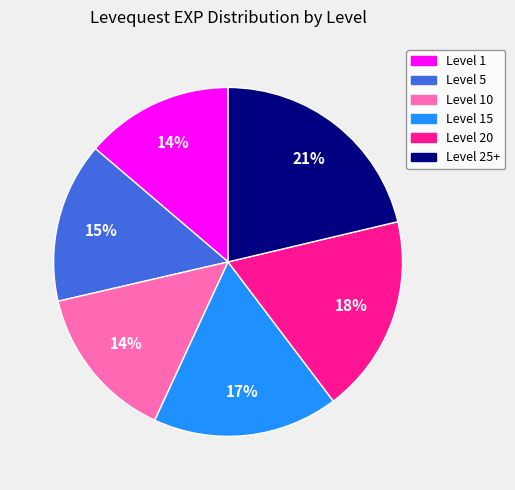

To the nearest percent, what is the average slice percentage?

17%